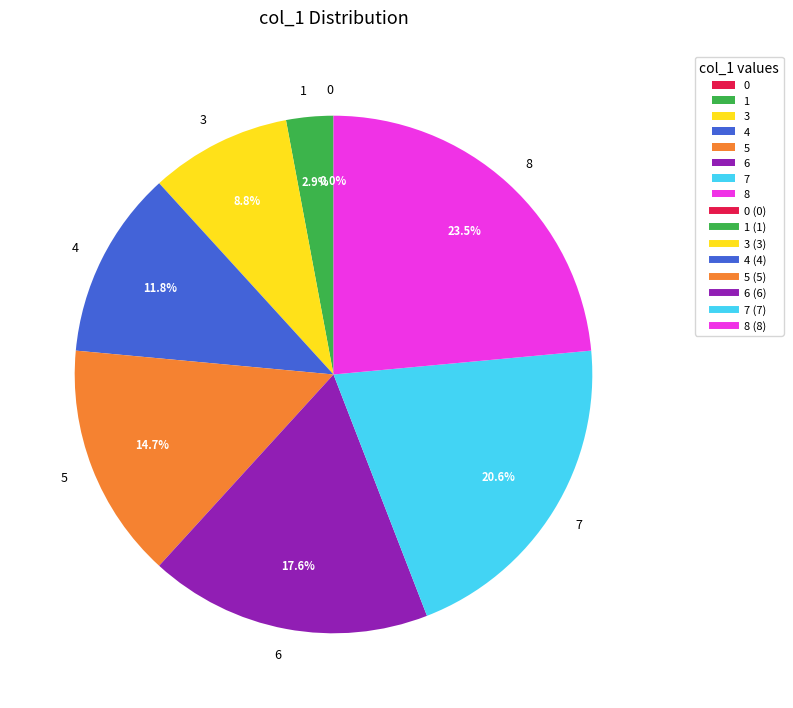

Count the number of slices in the pie.

8